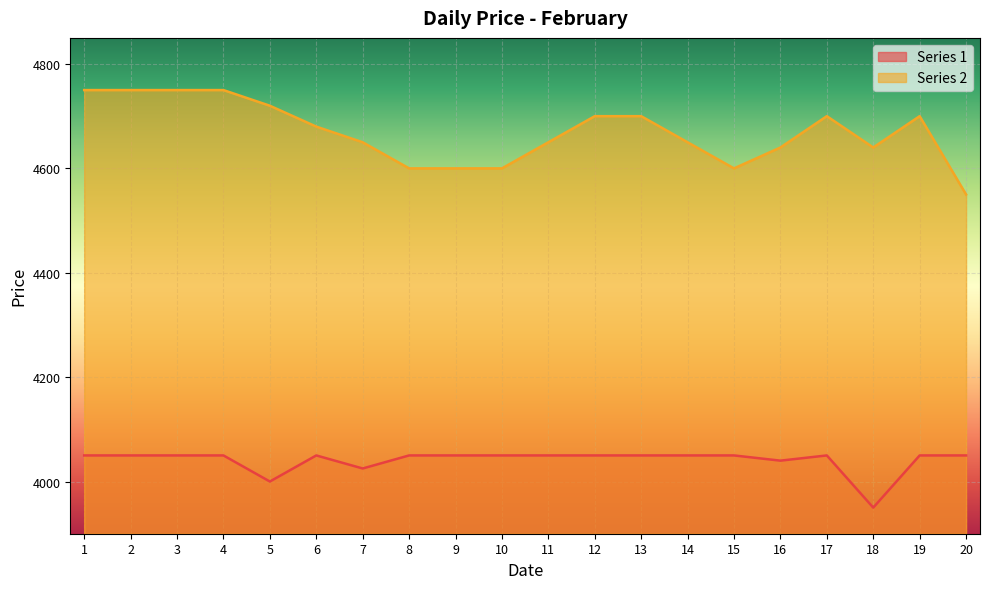

At which label does Series 1 reach its peak?

1